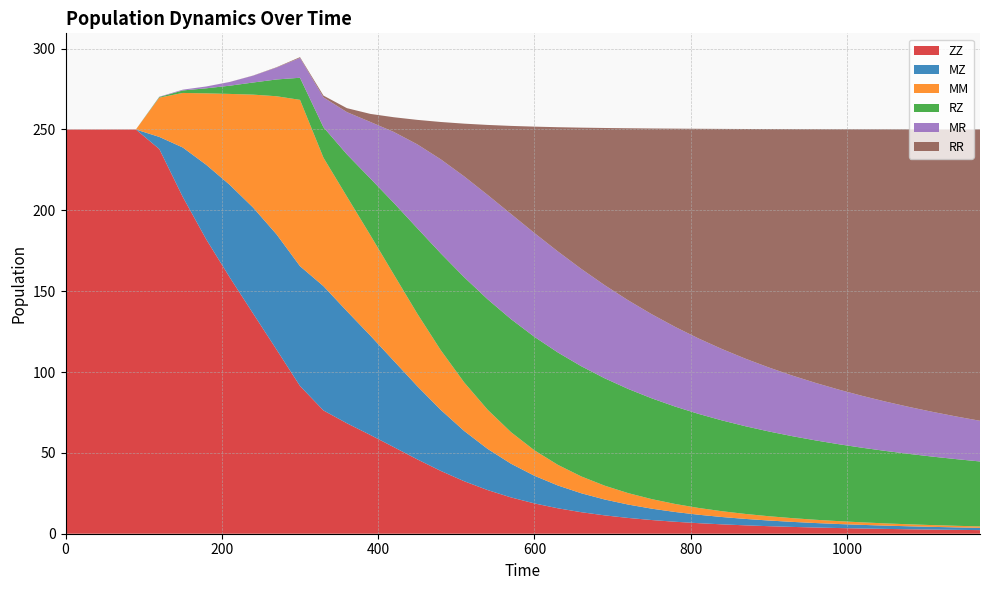

Reading left to right, transcribe all the data shown in this chart.

ZZ: 250.0	250.0	250.0	250.0	237.9	208.3	182.1	158.6	136.2	113.9	91.4	76.2	68.3	61.1	53.6	46.0	38.9	32.5	27.0	22.5	18.7	15.7	13.3	11.3	9.8	8.5	7.4	6.5	5.8	5.2	4.7	4.2	3.8	3.5	3.2	3.0	2.8	2.6	2.4	2.2
MZ: 0.0	0.0	0.0	0.0	7.5	30.6	46.1	57.2	65.5	71.3	74.1	76.9	69.3	61.5	53.3	45.3	37.8	31.1	25.5	20.8	17.1	14.1	11.7	9.8	8.3	7.0	6.0	5.2	4.5	4.0	3.5	3.1	2.8	2.5	2.2	2.0	1.8	1.7	1.5	1.4
MM: 0.0	0.0	0.0	0.0	24.3	33.7	44.2	56.2	69.9	85.4	102.9	79.5	70.9	62.1	53.4	44.9	37.0	30.0	24.2	19.5	15.7	12.8	10.4	8.5	7.1	5.9	5.0	4.2	3.6	3.1	2.7	2.3	2.0	1.8	1.6	1.4	1.2	1.1	1.0	0.9
RZ: 0.0	0.0	0.0	0.0	0.4	1.5	3.1	5.1	7.5	10.4	13.7	18.8	26.1	35.1	44.3	52.8	59.9	65.0	68.3	69.9	70.2	69.5	68.1	66.4	64.4	62.3	60.2	58.2	56.2	54.2	52.4	50.7	49.1	47.5	46.1	44.8	43.5	42.3	41.2	40.2
MR: 0.0	0.0	0.0	0.0	0.2	0.5	1.1	2.3	4.2	7.3	12.2	18.4	26.1	35.0	43.9	51.9	58.1	62.4	64.5	65.0	64.2	62.5	60.2	57.6	54.8	52.0	49.3	46.6	44.1	41.8	39.6	37.5	35.5	33.7	32.0	30.5	29.0	27.6	26.4	25.2
RR: 0.0	0.0	0.0	0.0	0.0	0.0	0.0	0.0	0.1	0.2	0.5	1.1	2.4	5.0	9.1	15.1	23.1	32.6	43.3	54.5	65.8	76.9	87.4	97.3	106.4	114.9	122.6	129.7	136.2	142.1	147.5	152.4	157.0	161.1	165.0	168.5	171.8	174.8	177.6	180.2